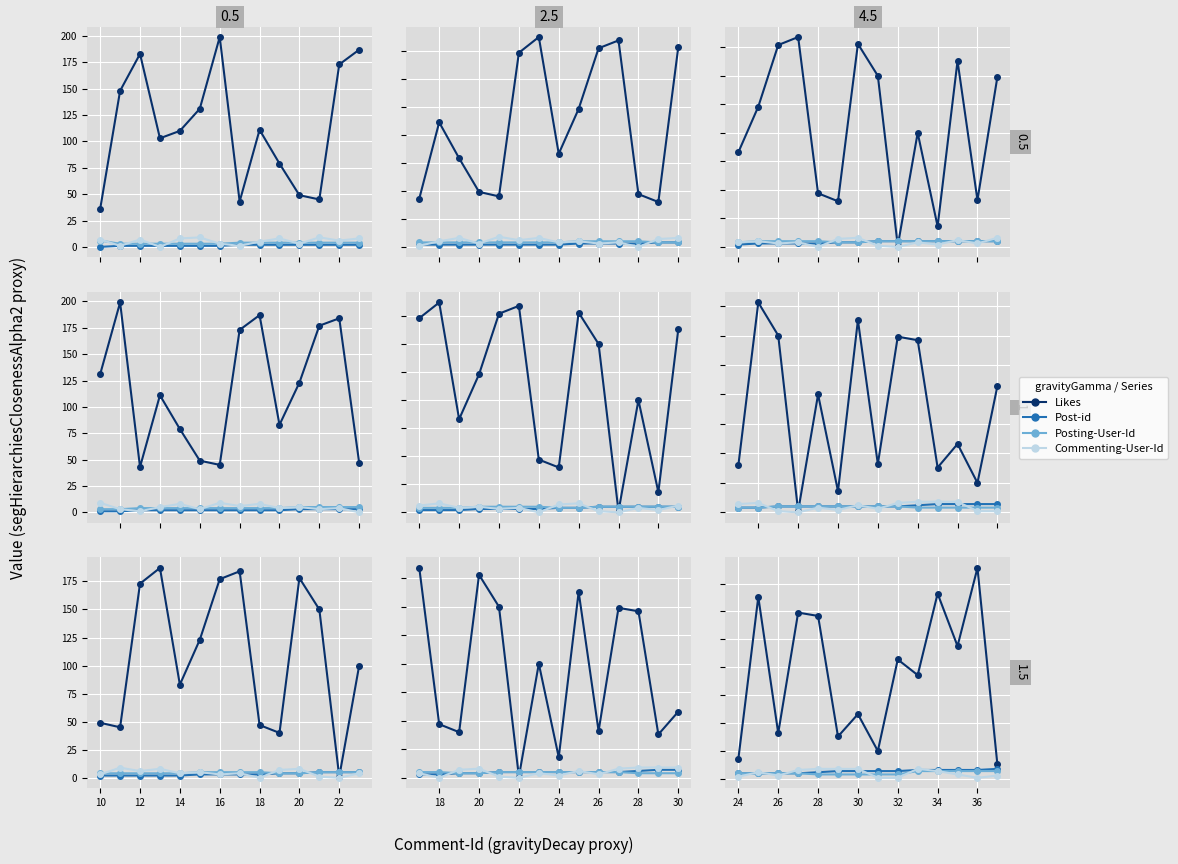

How many lines are shown in the chart?

4